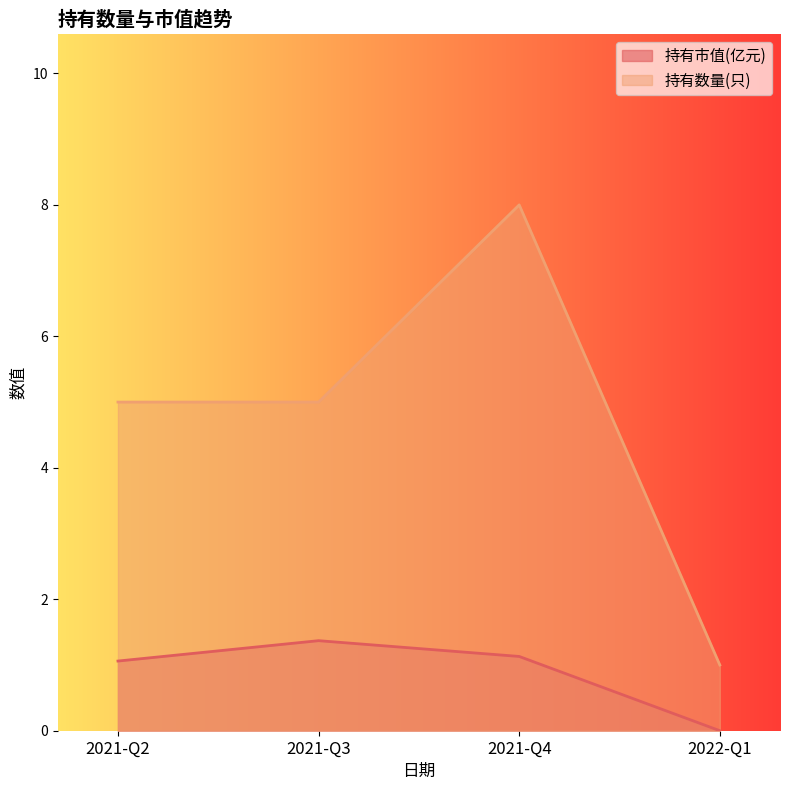

Rank the categories by 持有数量(只) value from lowest to highest.

2022-Q1, 2021-Q3, 2021-Q2, 2021-Q4